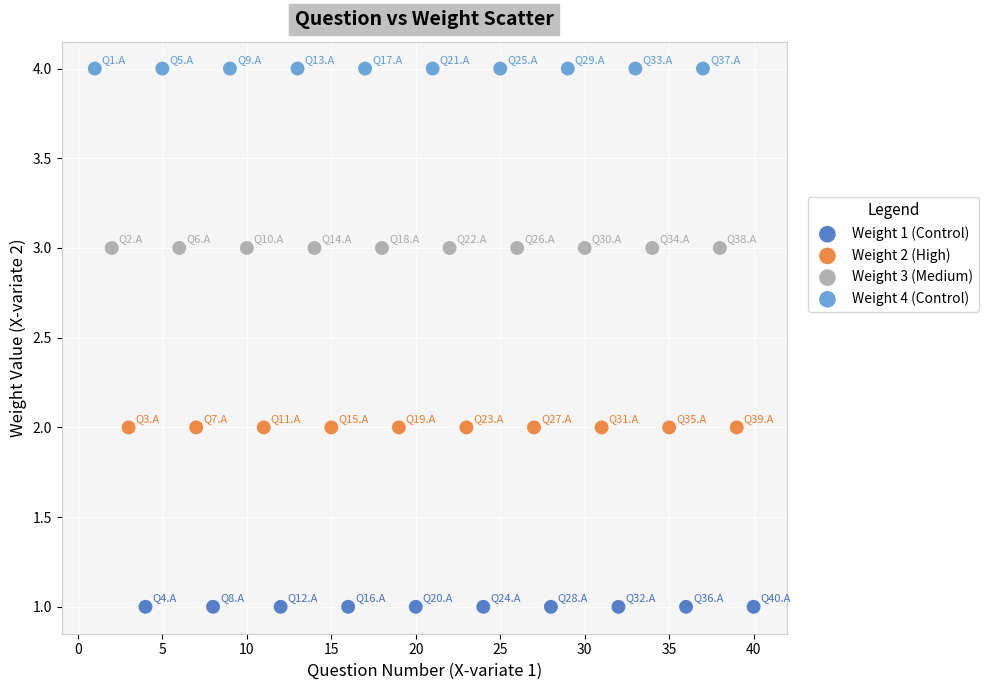

Which series contains the highest Y value?

Weight 4 (Control)